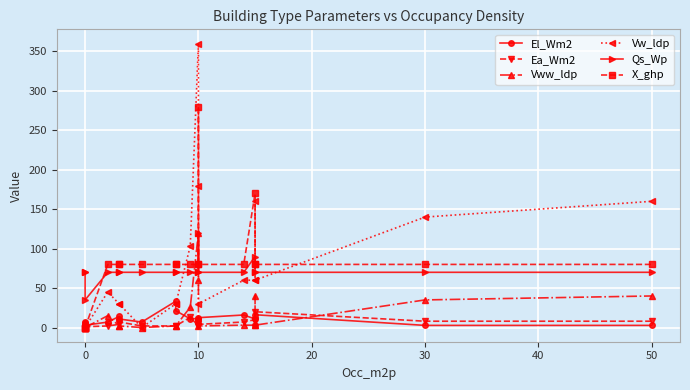

How many lines are shown in the chart?

6